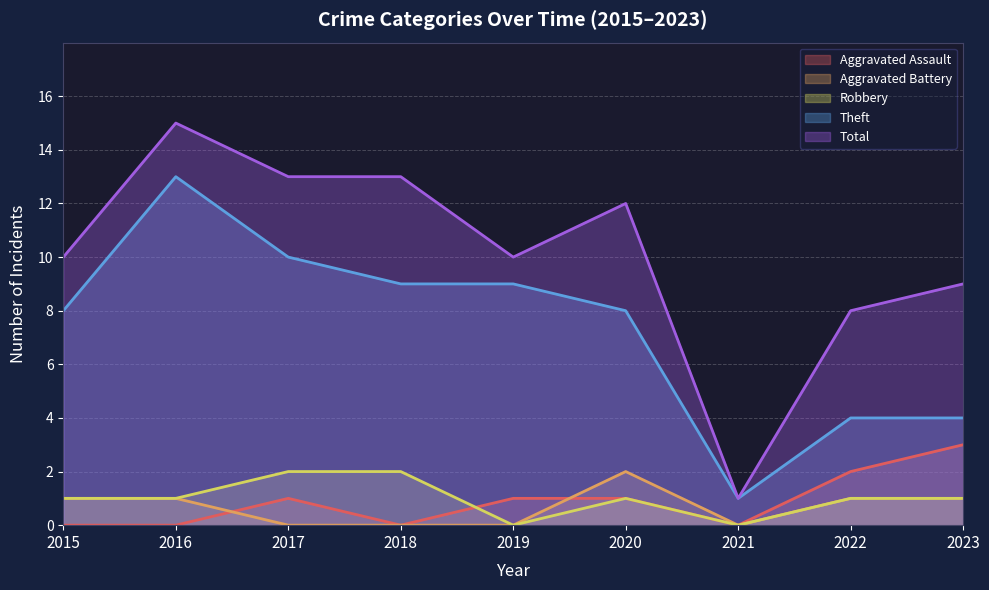

At which label does Theft first exceed 8?

2016